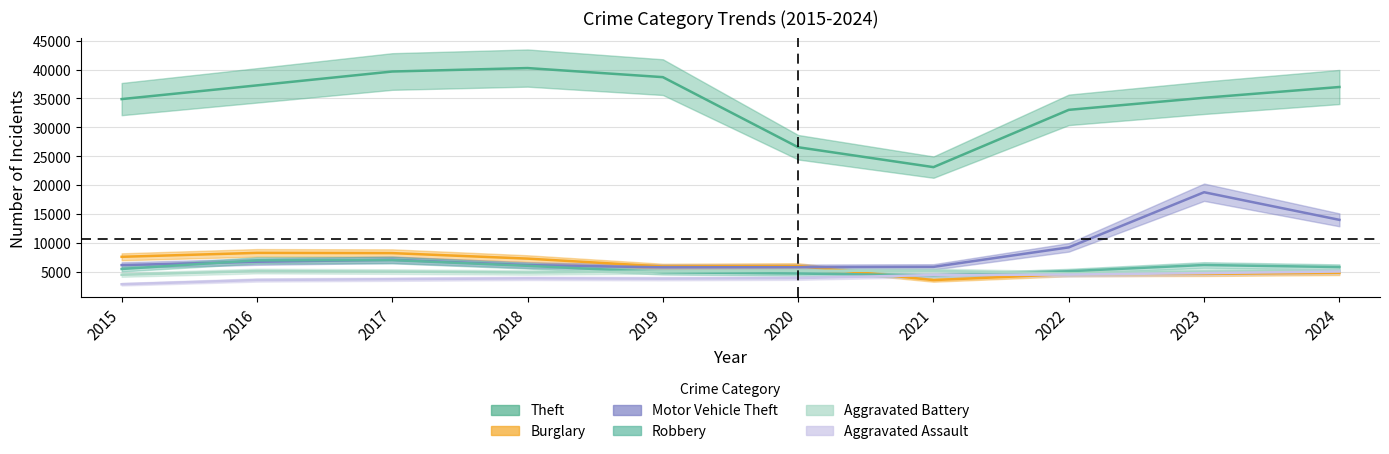

At how many categories does at least one series exceed 26395?

9